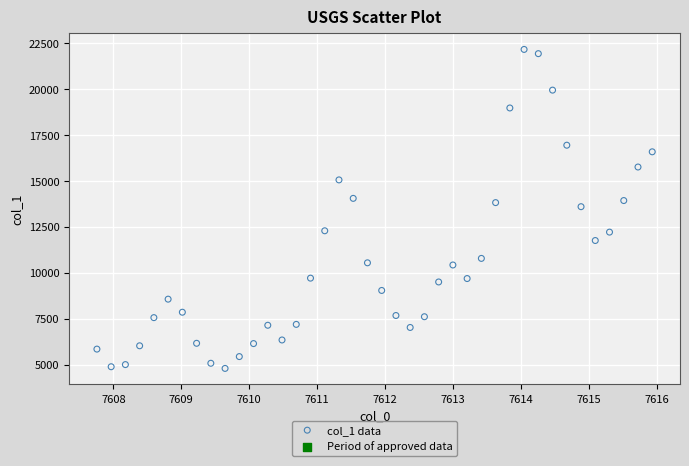

What is the range of Y values (max minus min)?

17361.2